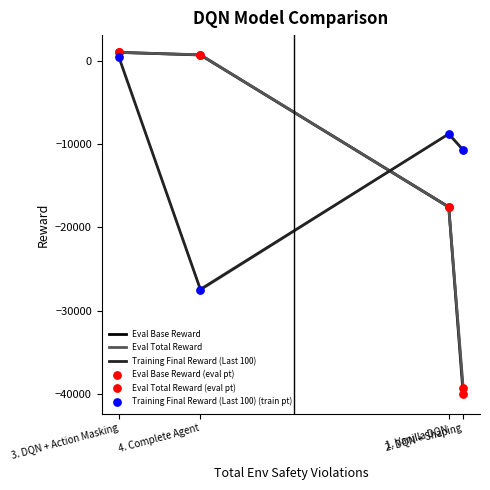

What are all the series names shown in the legend?

Eval Base Reward, Eval Total Reward, Training Final Reward (Last 100), Eval Base Reward (eval pt), Eval Total Reward (eval pt), Training Final Reward (Last 100) (train pt)